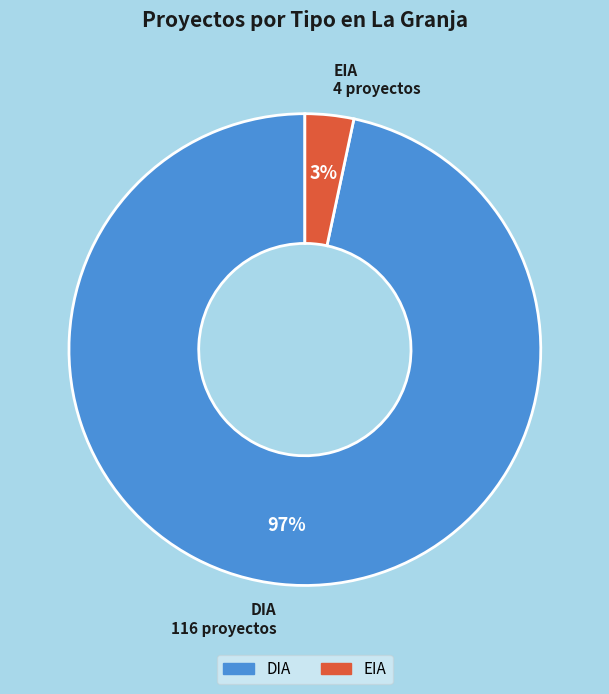

Which has a higher value, EIA or DIA?

DIA